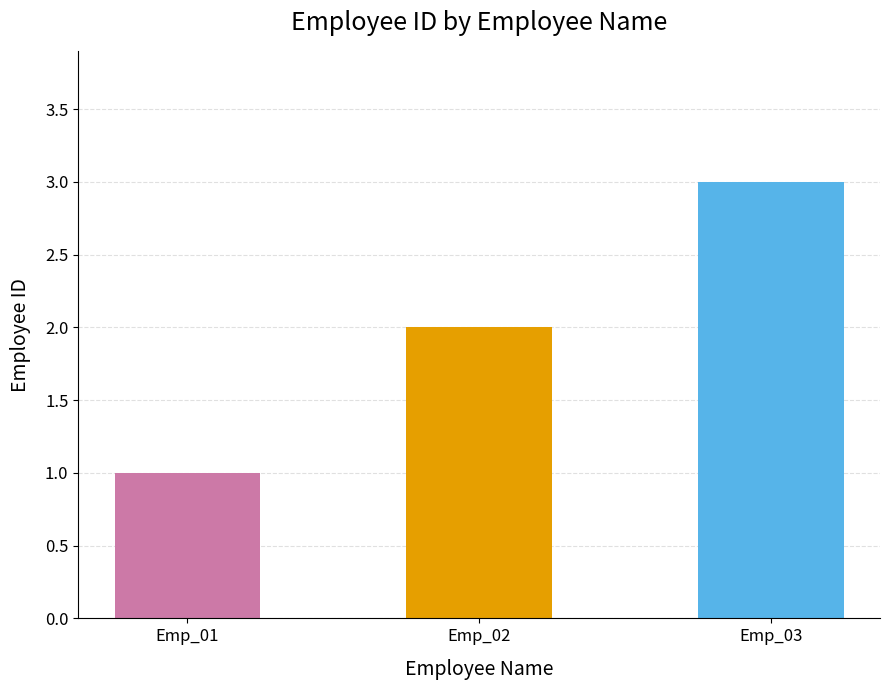

What is the sum of the values at Emp_01 and Emp_02?

3